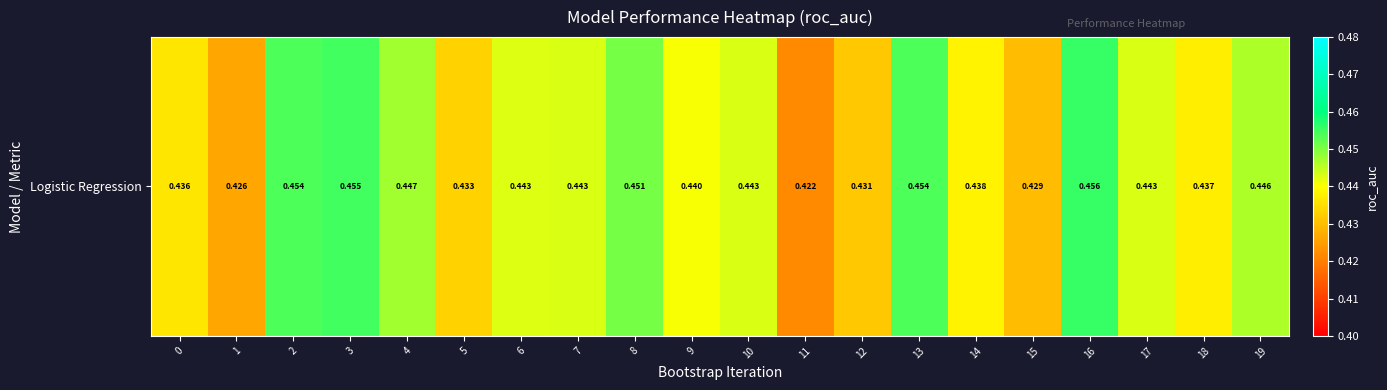

Between 11 and 9, which is larger?

9